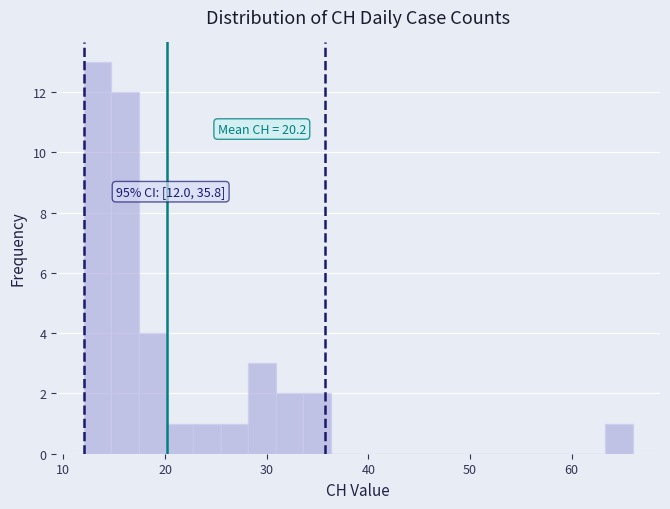

Around what value on the x-axis is the tallest bar? Give the approximate position of its centre, as read against the axis.

13